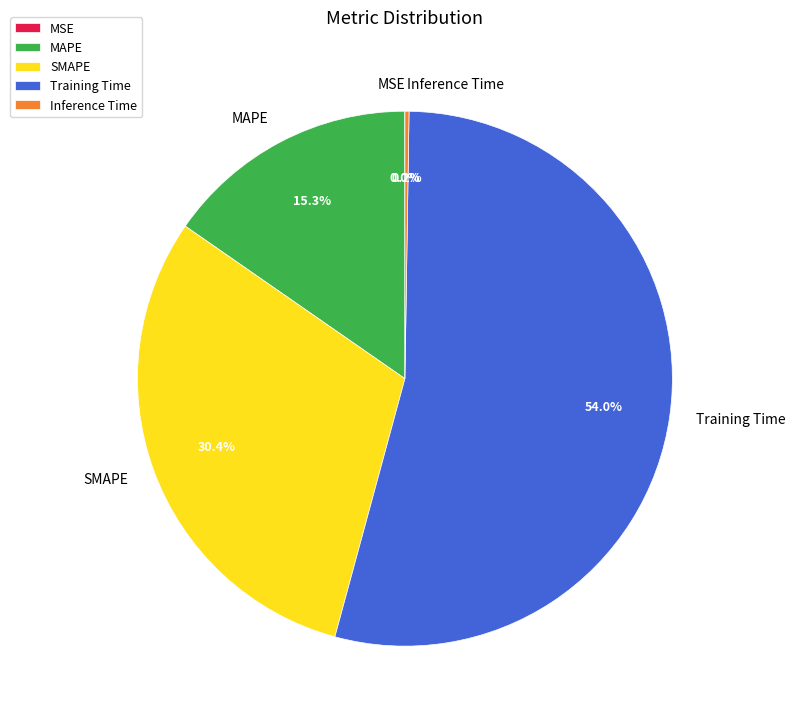

To the nearest percent, what is the combined percentage of Training Time and MAPE?

69%